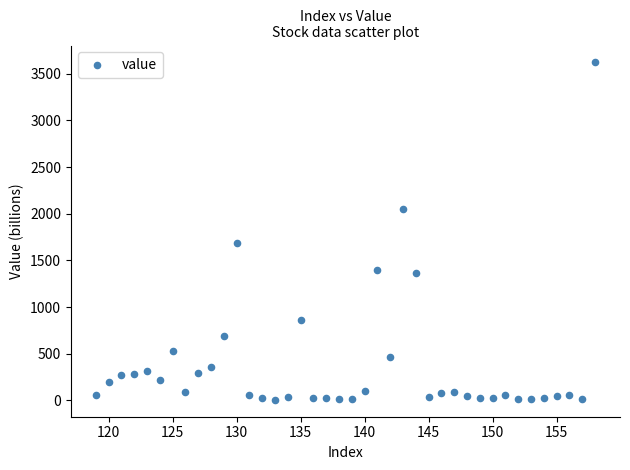

What is the range of X values (max minus min)?

39.0